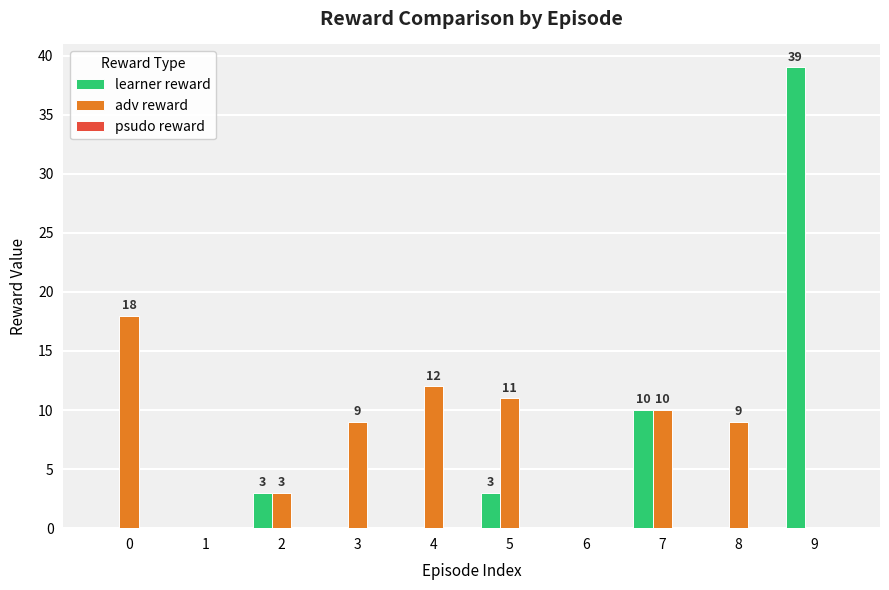

At which label is learner reward closest to 19?

7